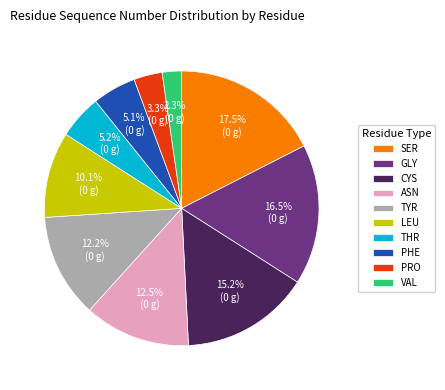

What is the largest slice in the pie chart?

SER